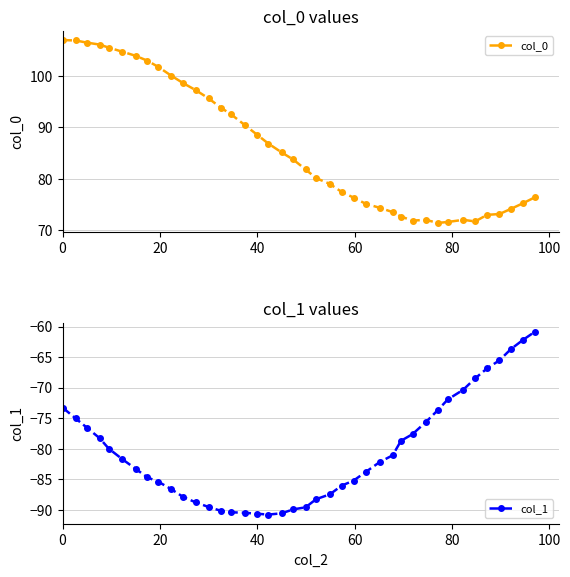

Rank the series by their average value, from lowest to highest.

col_1, col_0